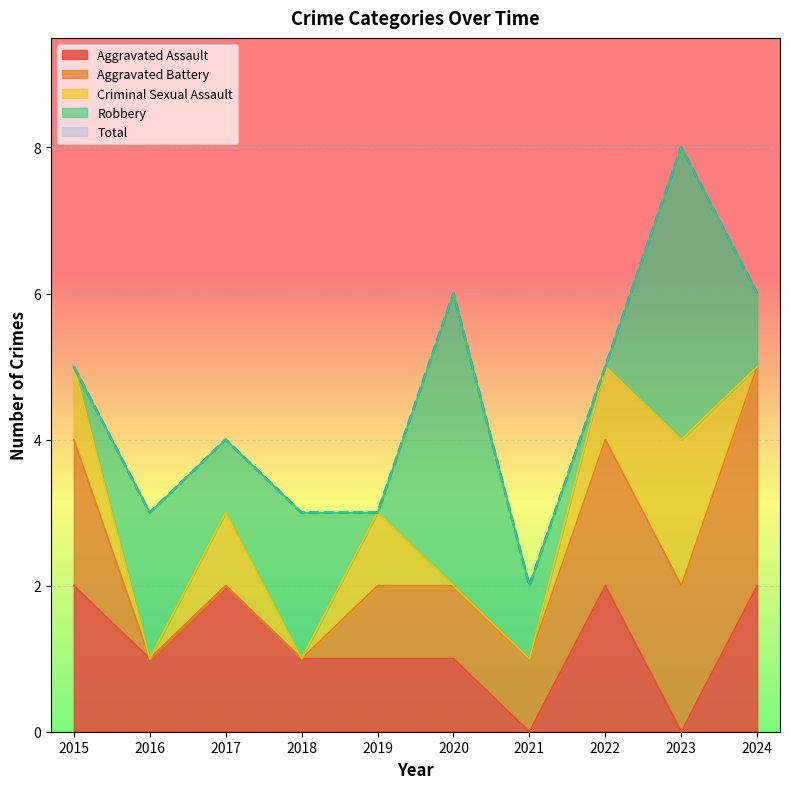

What value does the Criminal Sexual Assault series have at 2023?

2